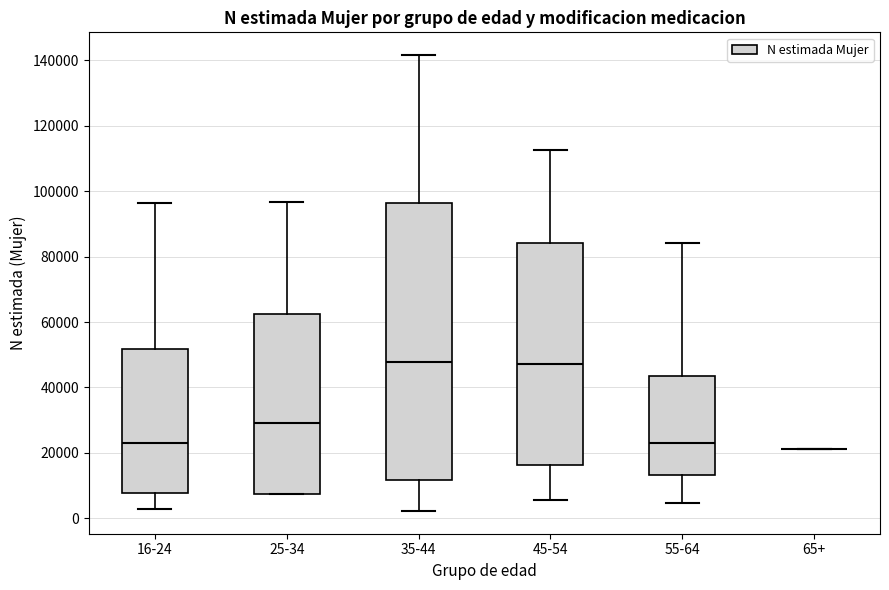

Reading left to right, transcribe this box plot: for each box, give where its median line is, the range the box spans, and where its two whiskers end, as read against the y-axis. The values are not printed on the chart, so give them approximately, as read against the axis.

16-24: median 24000, box 8000 to 52000, whiskers 2000 to 96000
25-34: median 30000, box 8000 to 62000, whiskers 8000 to 96000
35-44: median 48000, box 12000 to 96000, whiskers 2000 to 142000
45-54: median 48000, box 16000 to 84000, whiskers 6000 to 112000
55-64: median 24000, box 14000 to 44000, whiskers 4000 to 84000
65+: box collapsed to a line at 22000, whiskers 22000 to 22000